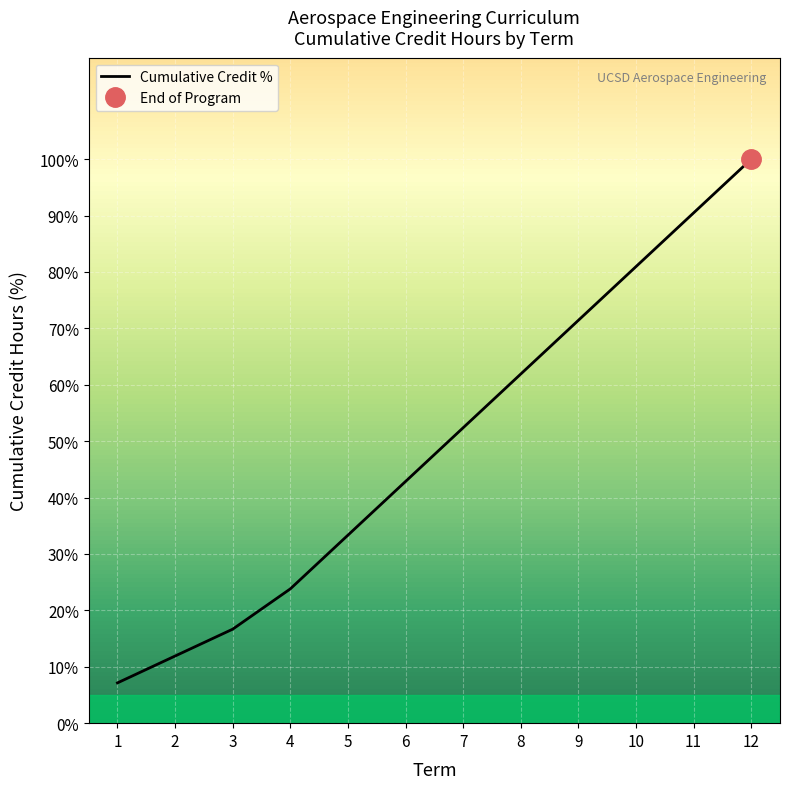

At which category does the chart reach its minimum across all series?

1